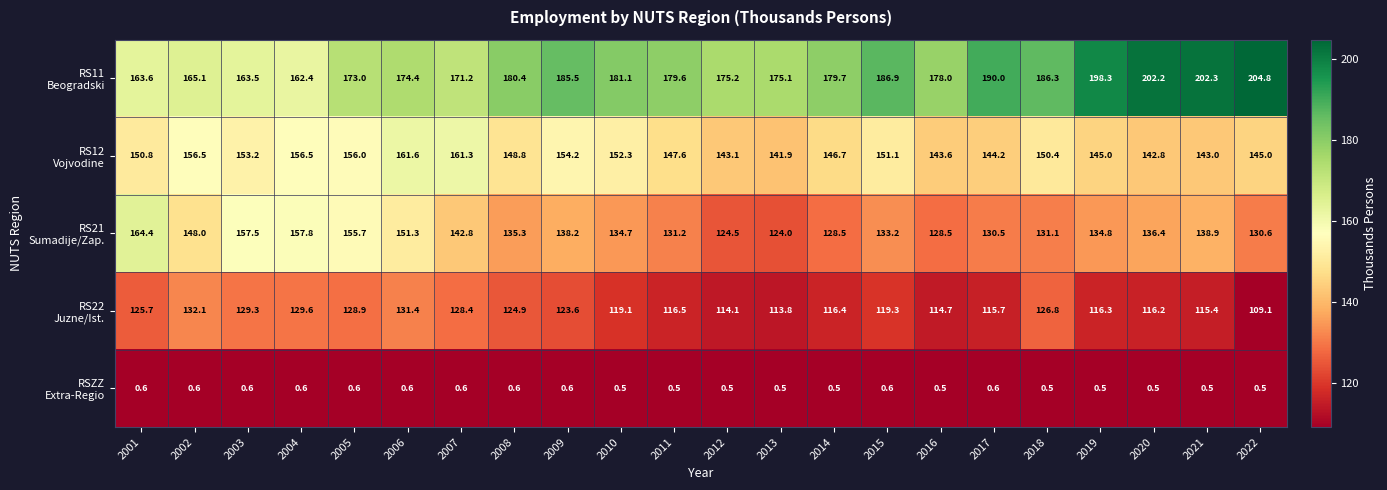

At how many categories does at least one series exceed 167?

18